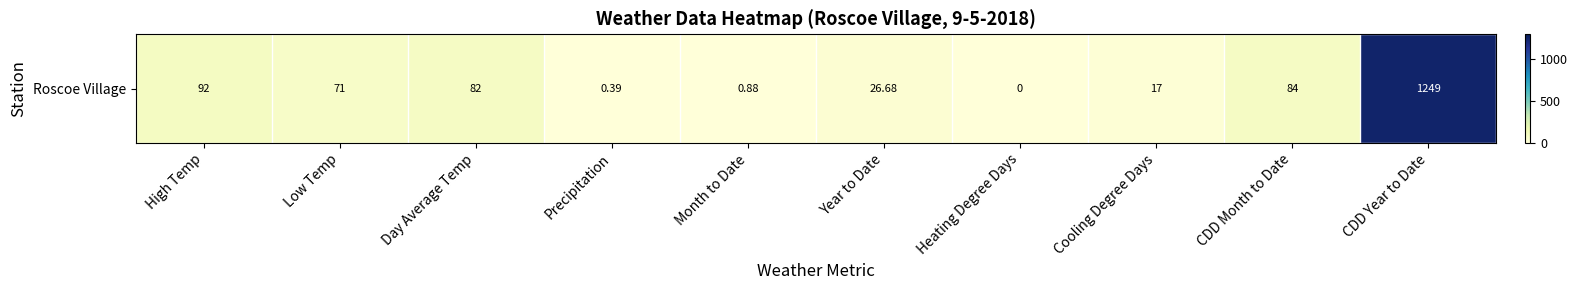

How many positive values are there?

9